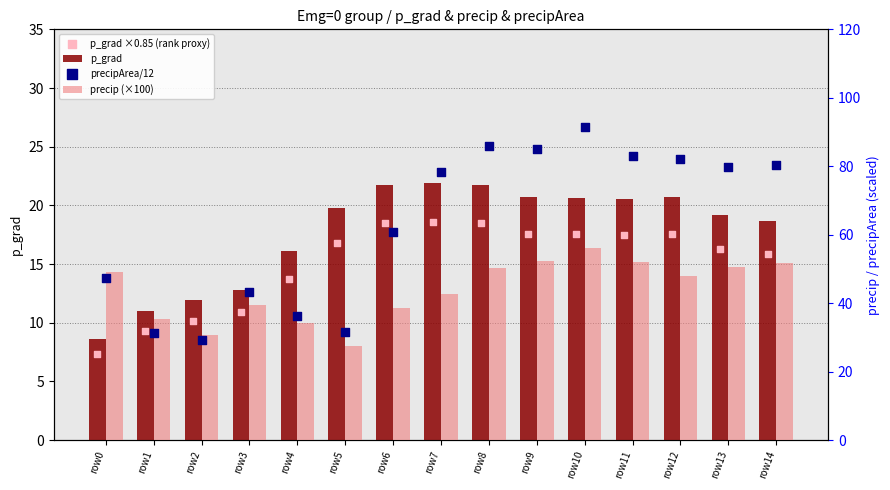

What is the total value across all series at row12?

168.3